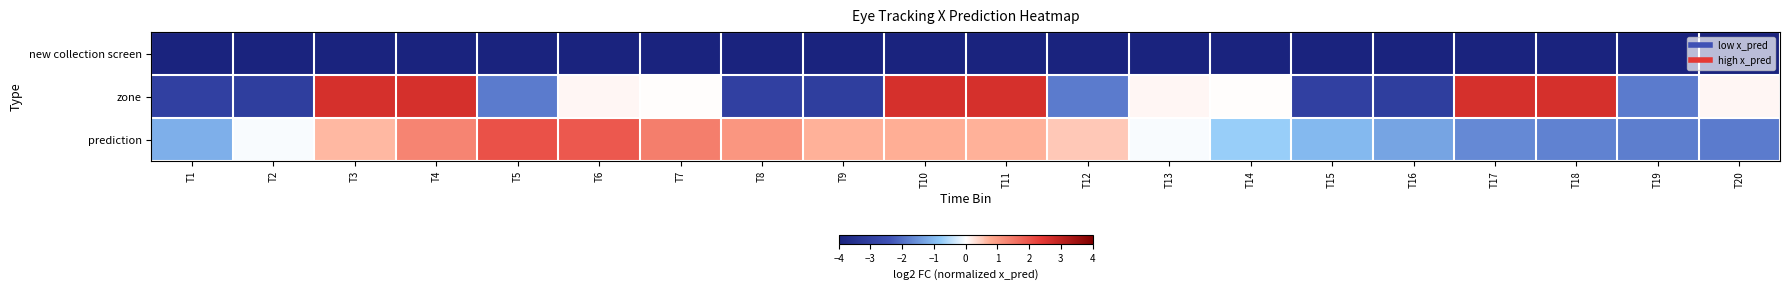

What is the total value across all series at T1?

-8.1